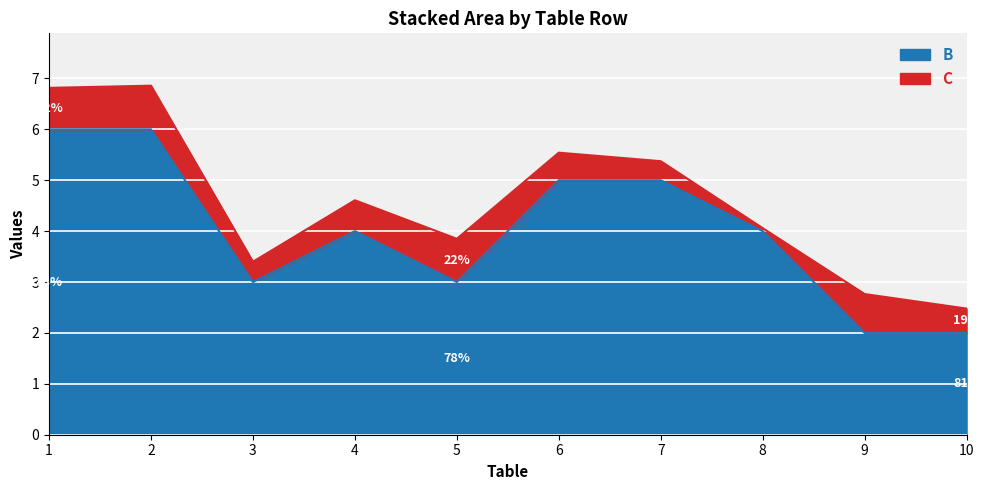

What is the average value?

4